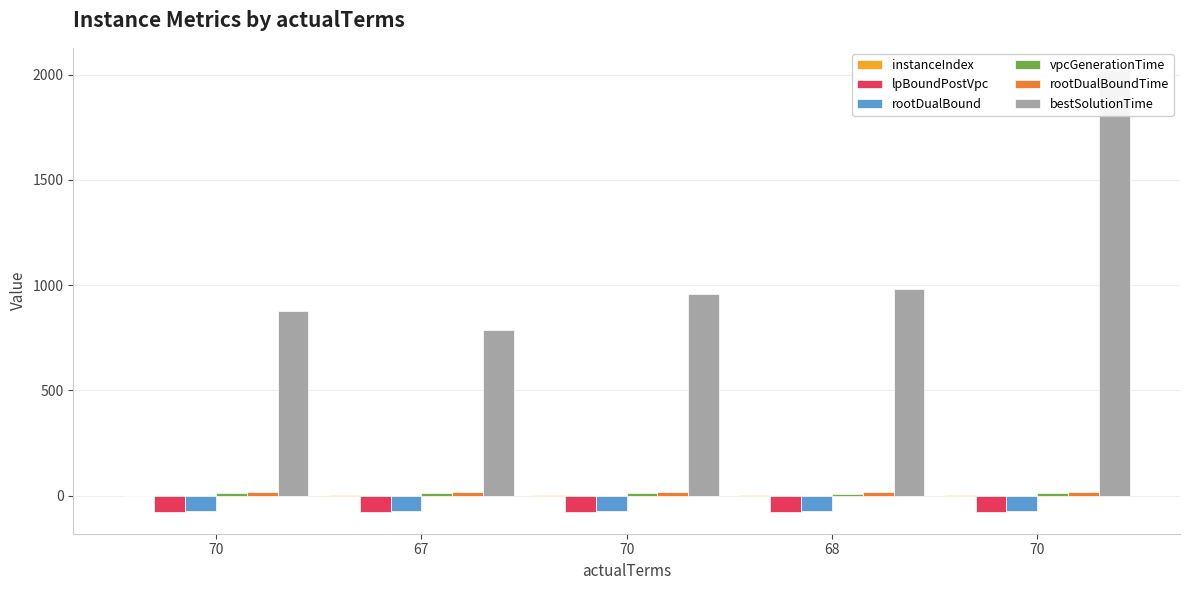

What is the difference between the highest and lowest values at 70?

955.7